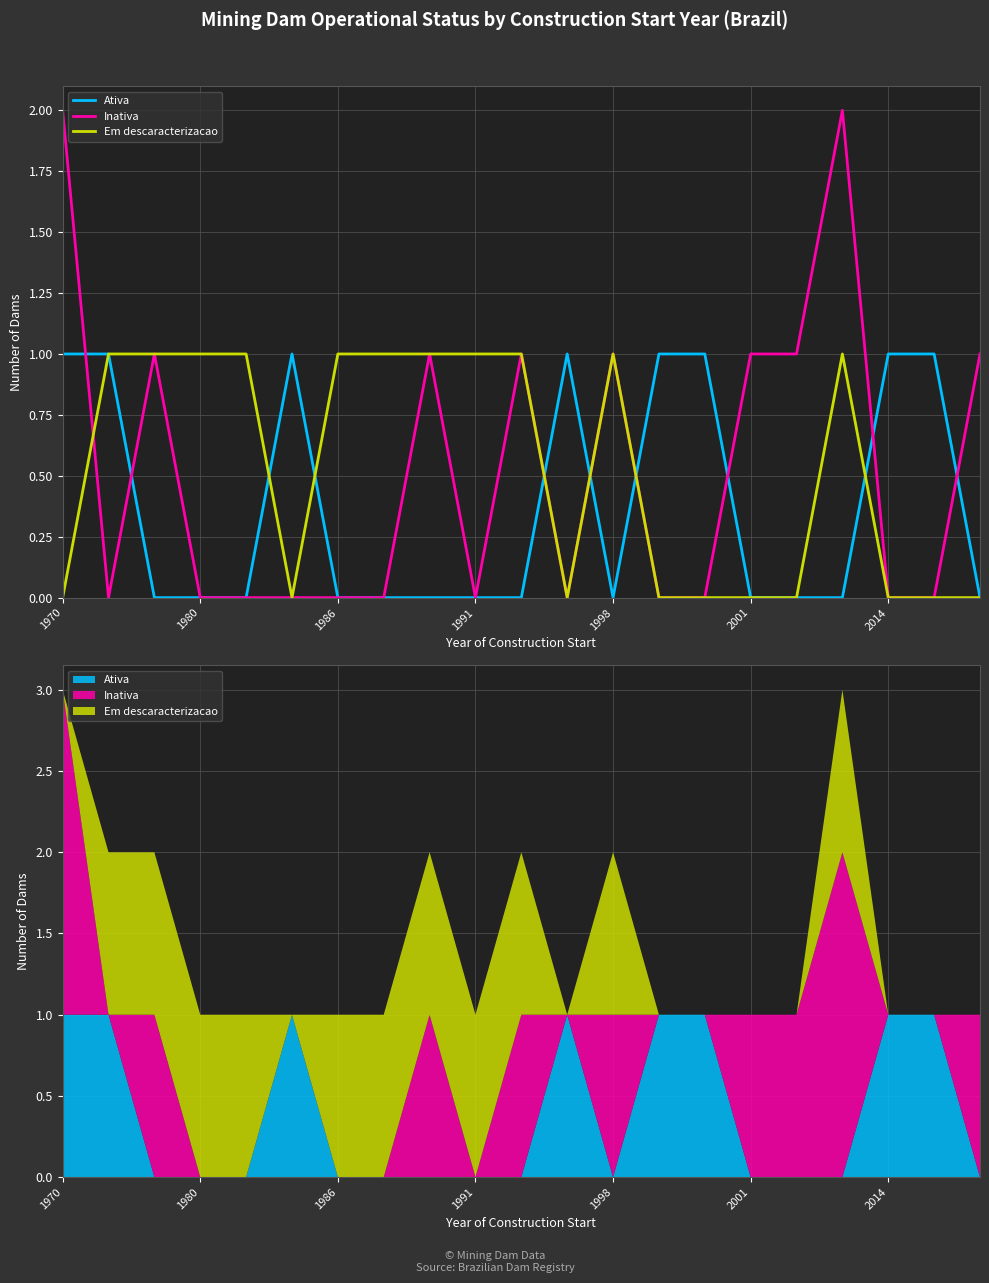

How many values in Em descaracterizacao are above zero?

11